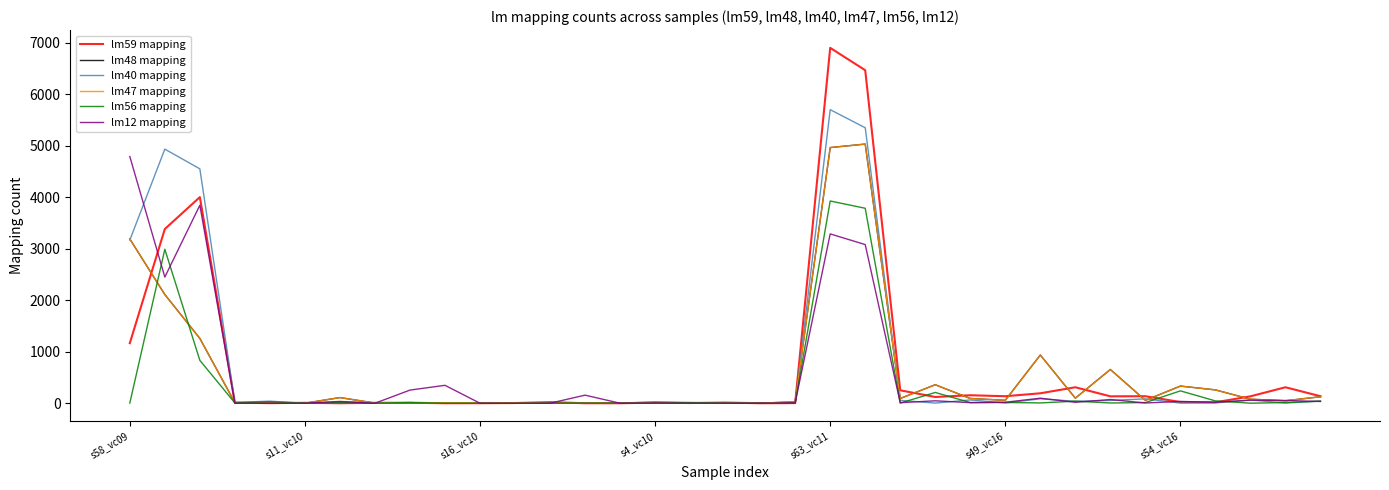

How many lines are shown in the chart?

6